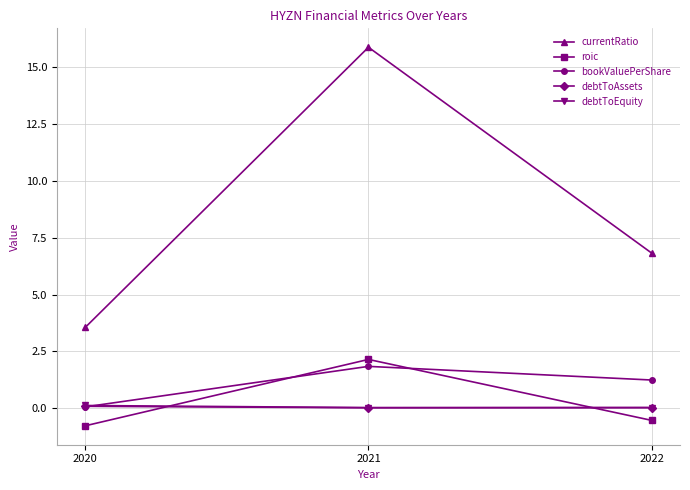

At which category is the sum across all series the highest?

2021